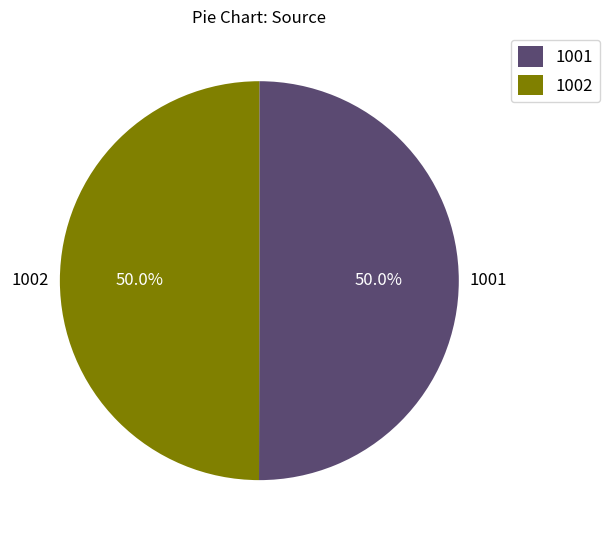

To the nearest percent, what is the average slice percentage?

50%